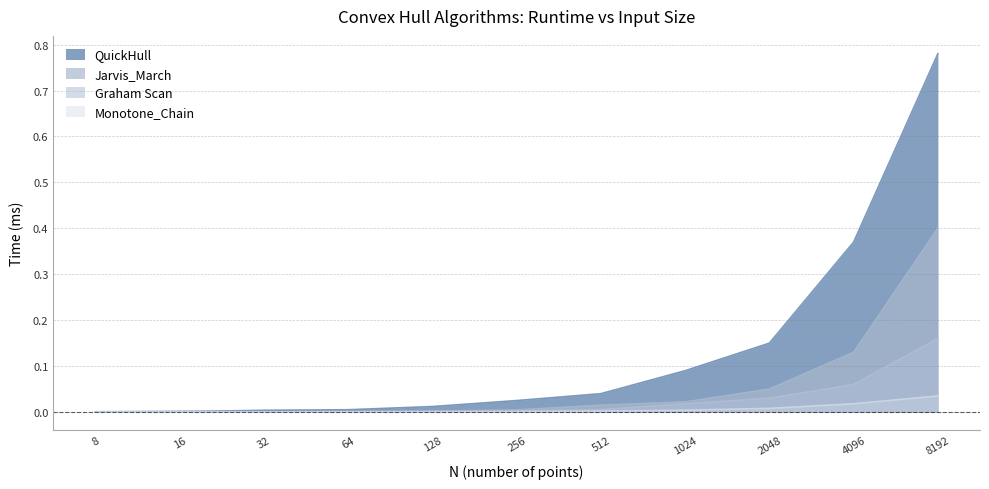

At 128, list the series in order from largest to smallest.

QuickHull, Jarvis_March, Graham Scan, Monotone_Chain